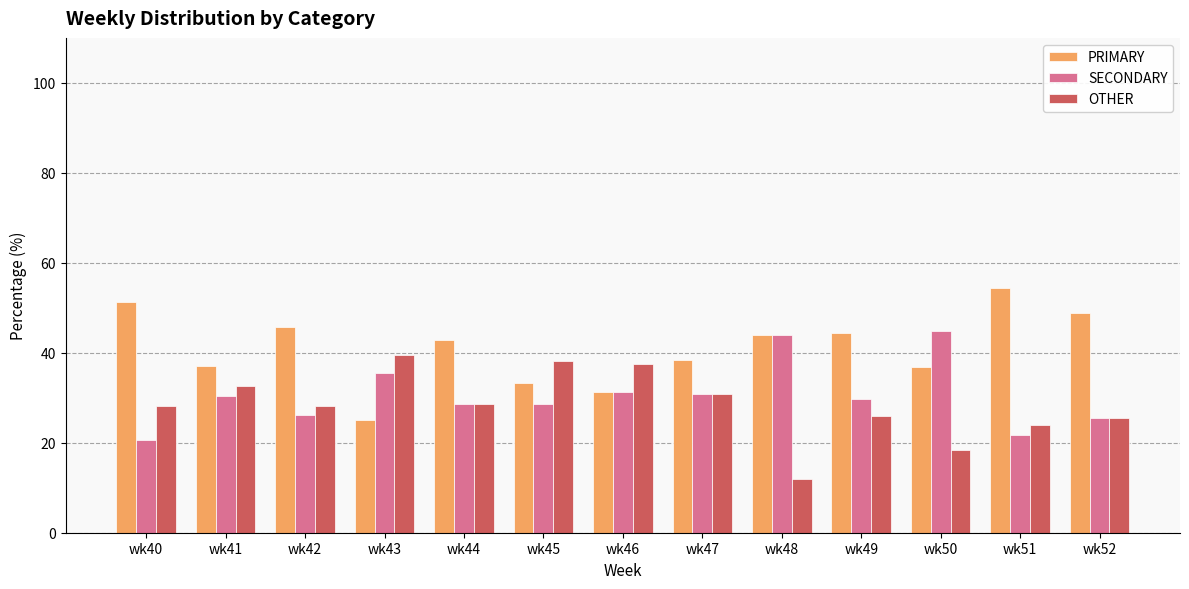

What are all the series names shown in the legend?

PRIMARY, SECONDARY, OTHER